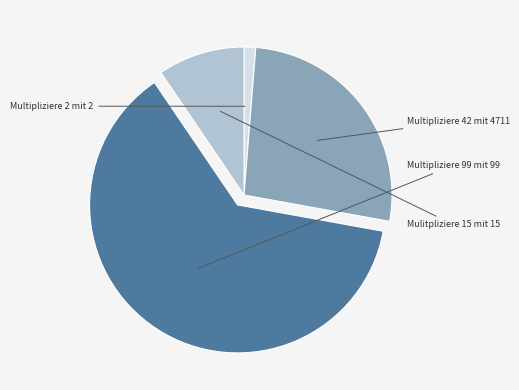

Is there any slice that represents more than half of the pie?

Yes